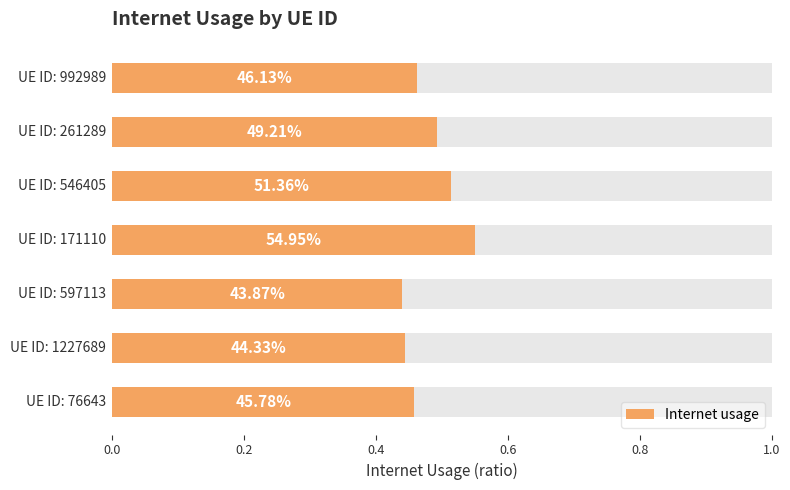

How many bars are there in total?

7